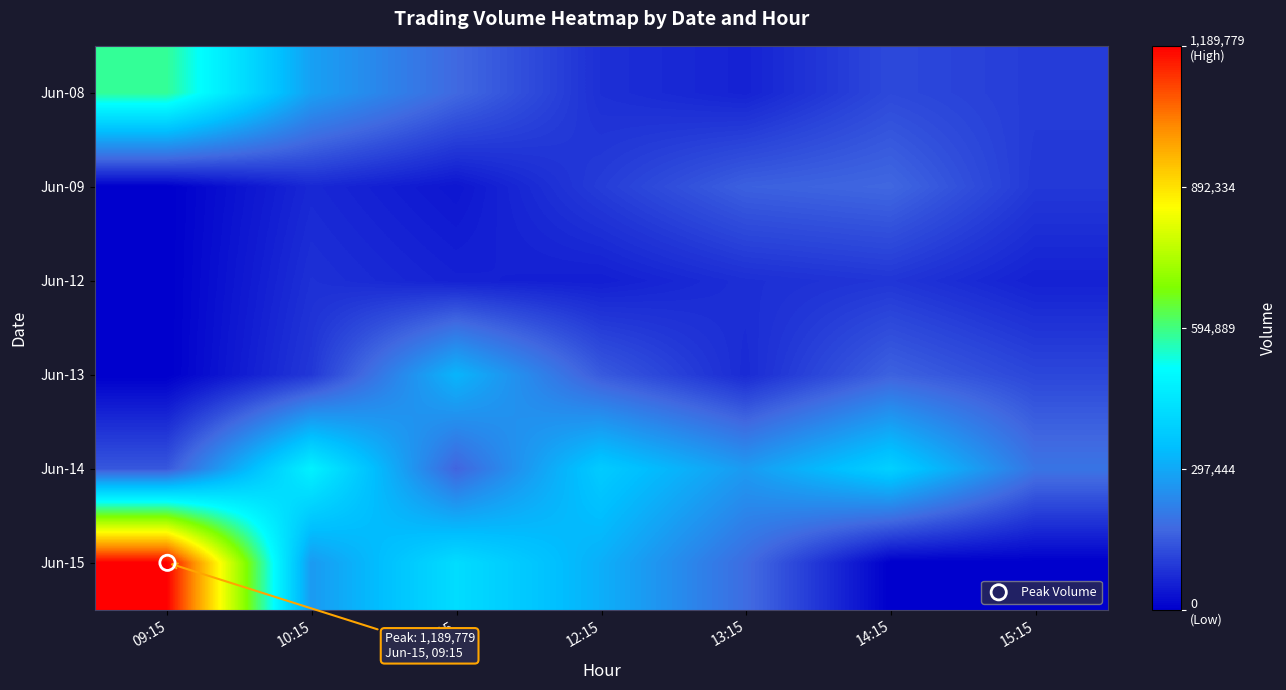

Which series changed the most between 12:15 and 14:15?

Jun-15